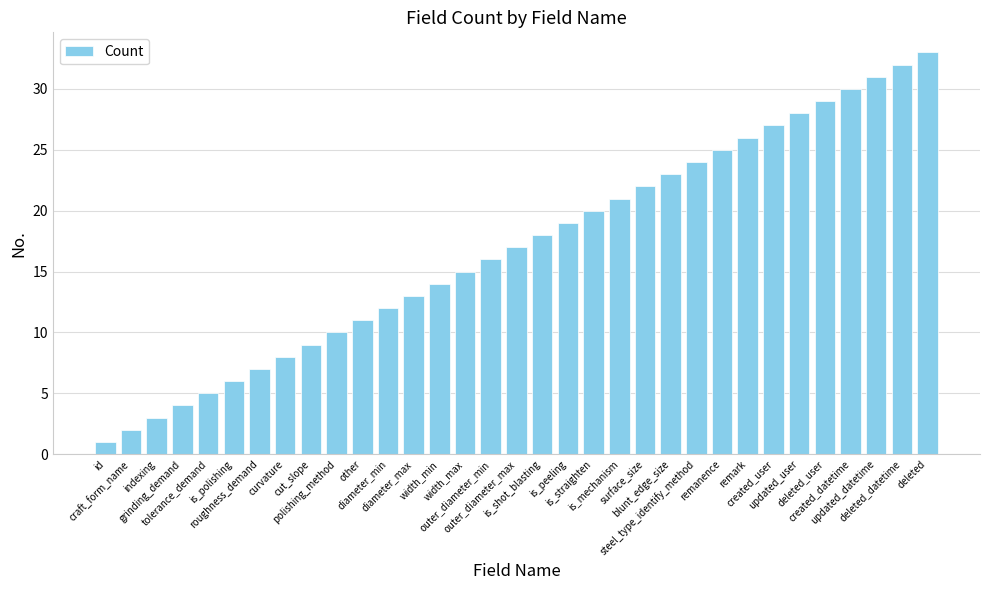

The chart shows a value of 7 at roughness_demand. True or false?

True